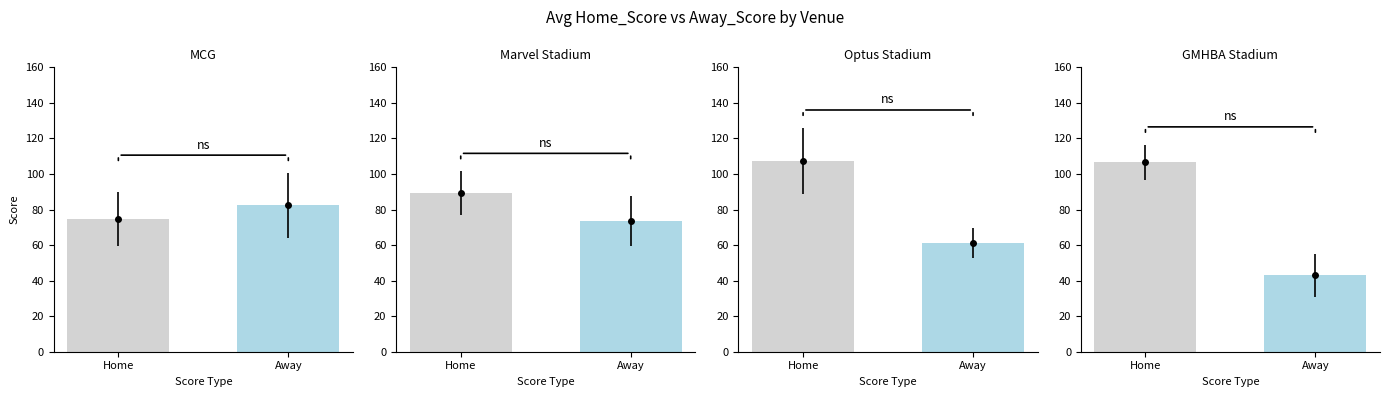

What is the label of the 2nd bar from the left?

Away